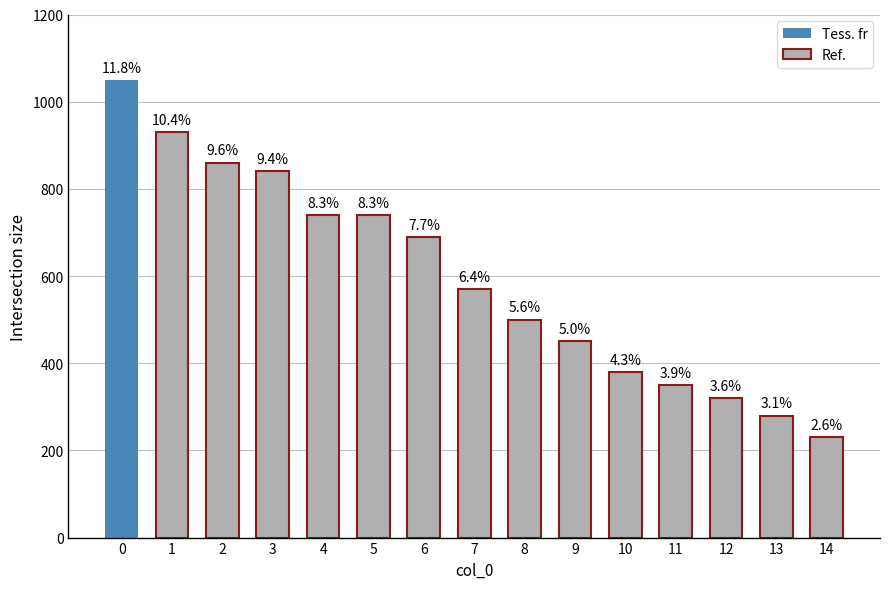

Reading right to left, extract all data points from this chart.

14=230	13=280	12=320	11=350	10=380	9=450	8=500	7=570	6=690	5=740	4=740	3=840	2=860	1=930	0=1050